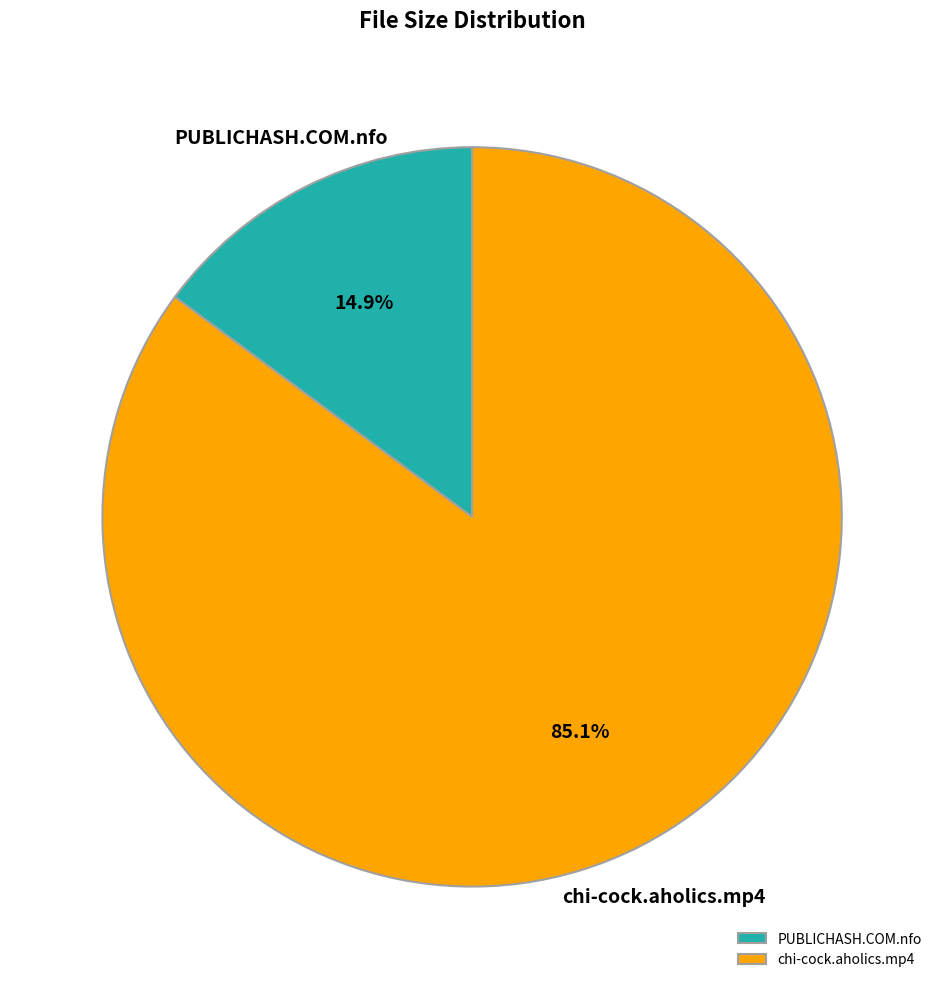

What is the largest slice in the pie chart?

chi-cock.aholics.mp4